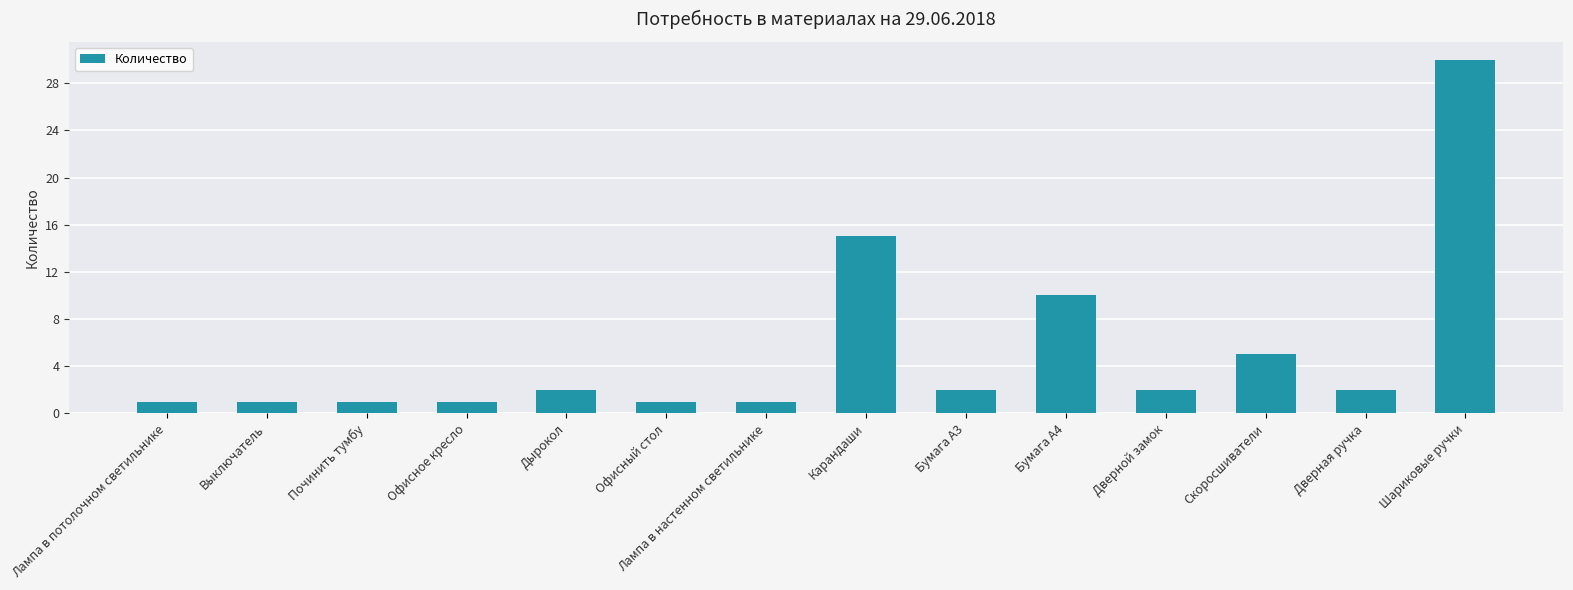

How many bars are there in total?

14